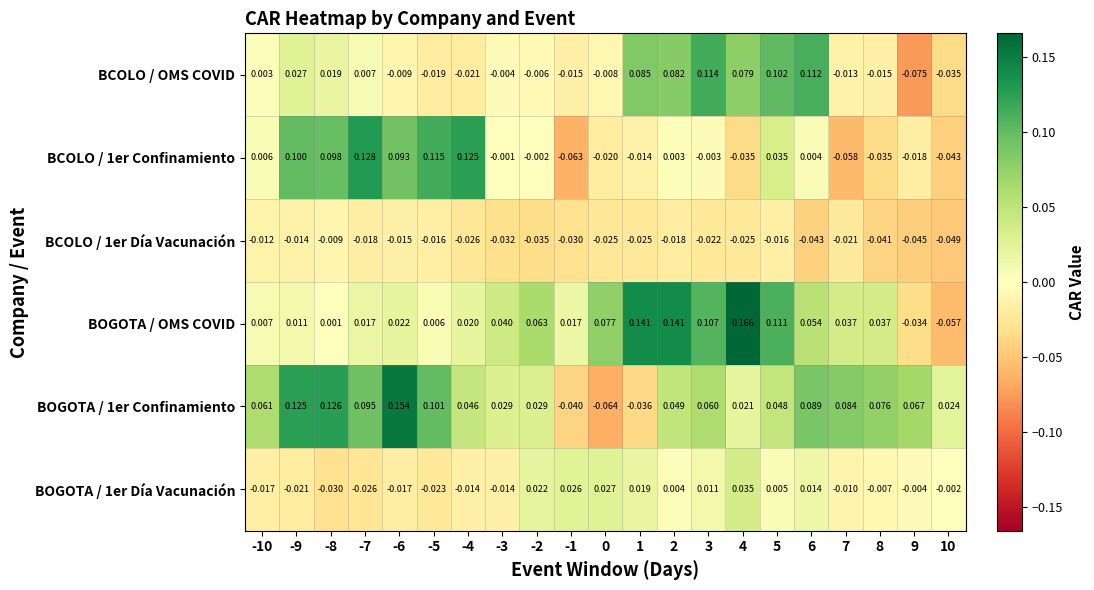

How many positive values does the BCOLO / 1er Confinamiento series have?

10